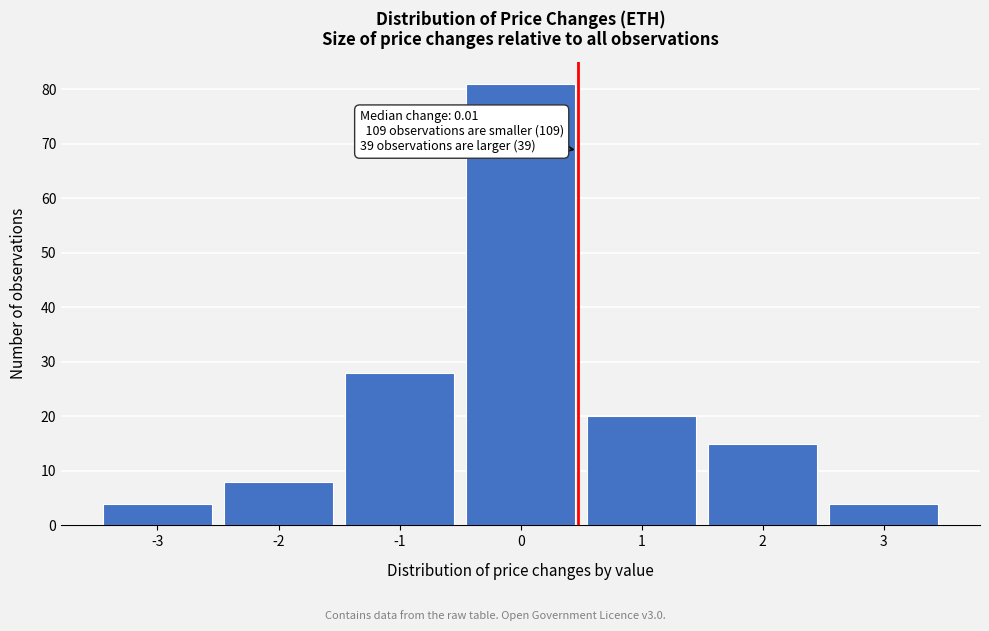

Which range on the x-axis has the tallest bar?

-0.5 to 0.5